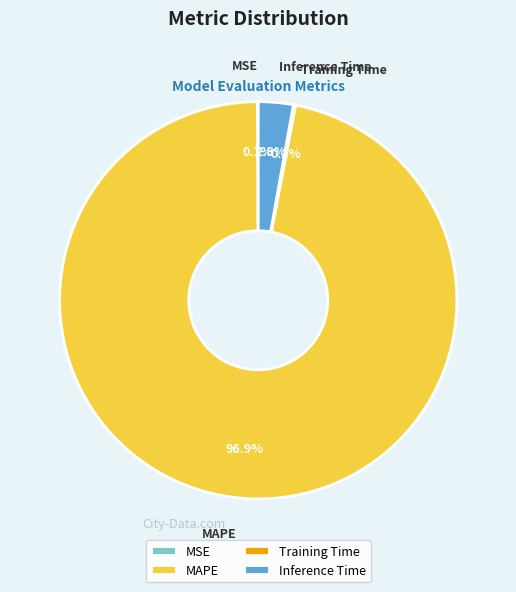

What is the largest slice in the pie chart?

MAPE